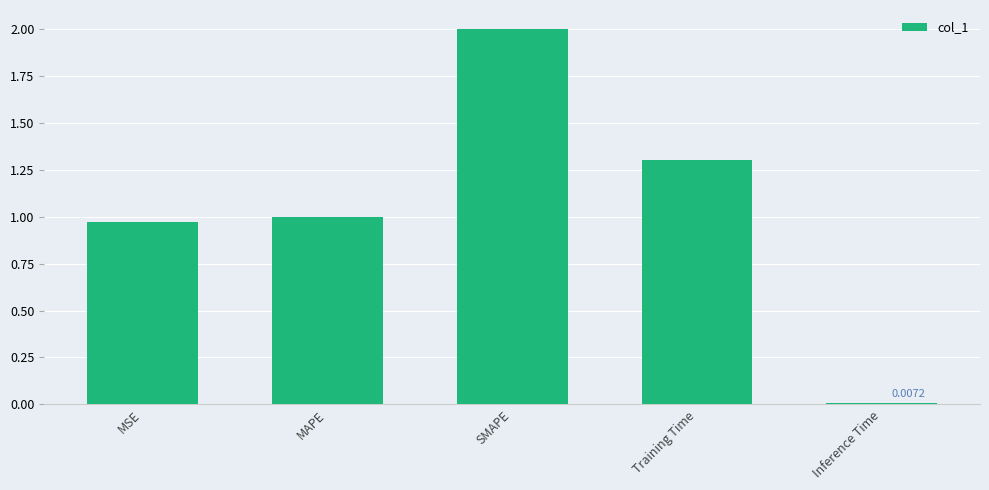

Rank the categories by value from lowest to highest.

Inference Time, MSE, MAPE, Training Time, SMAPE